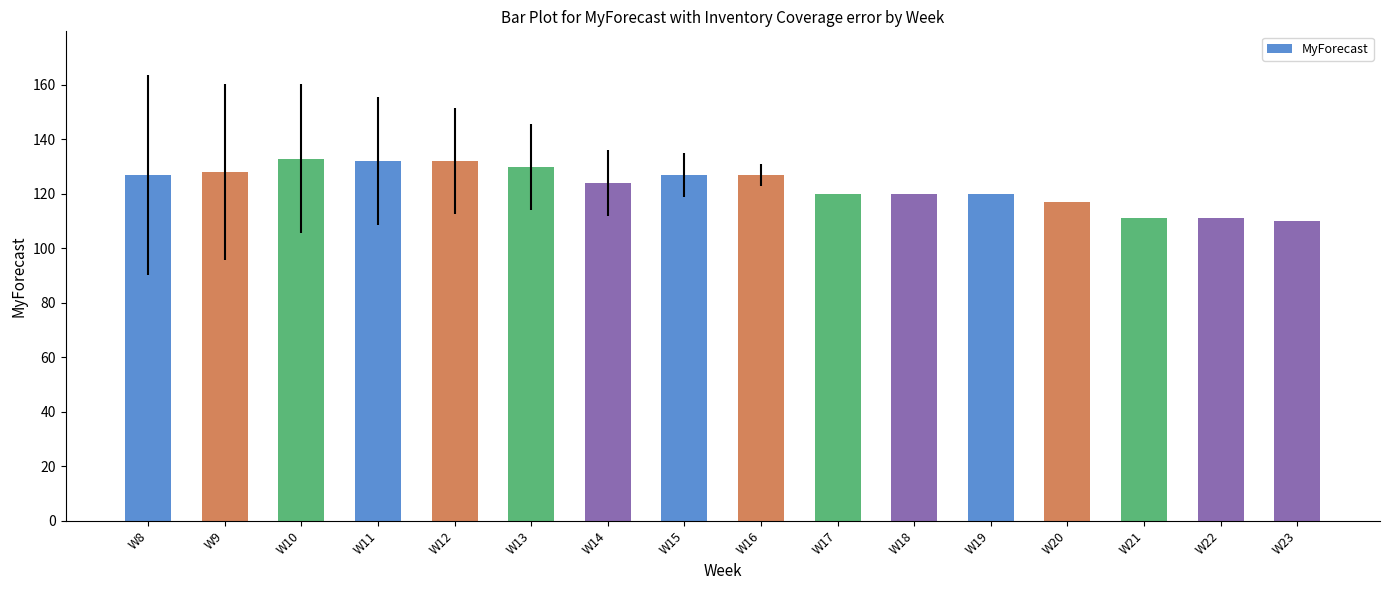

What is the ratio of the value at W12 to the value at W22?

1.2